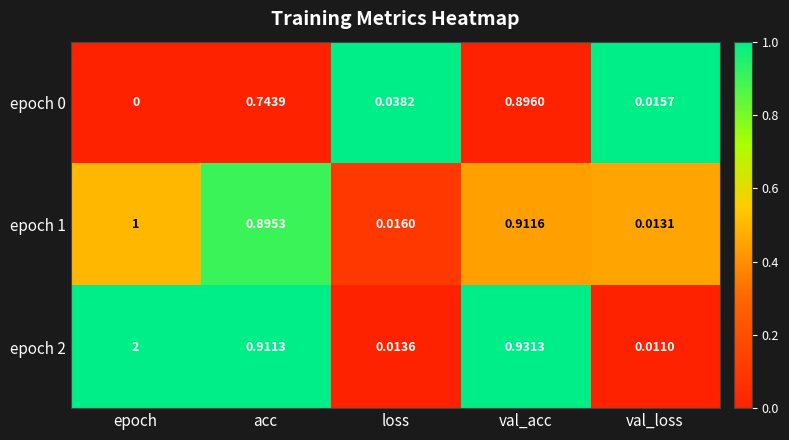

How many categories are shown in the chart?

5